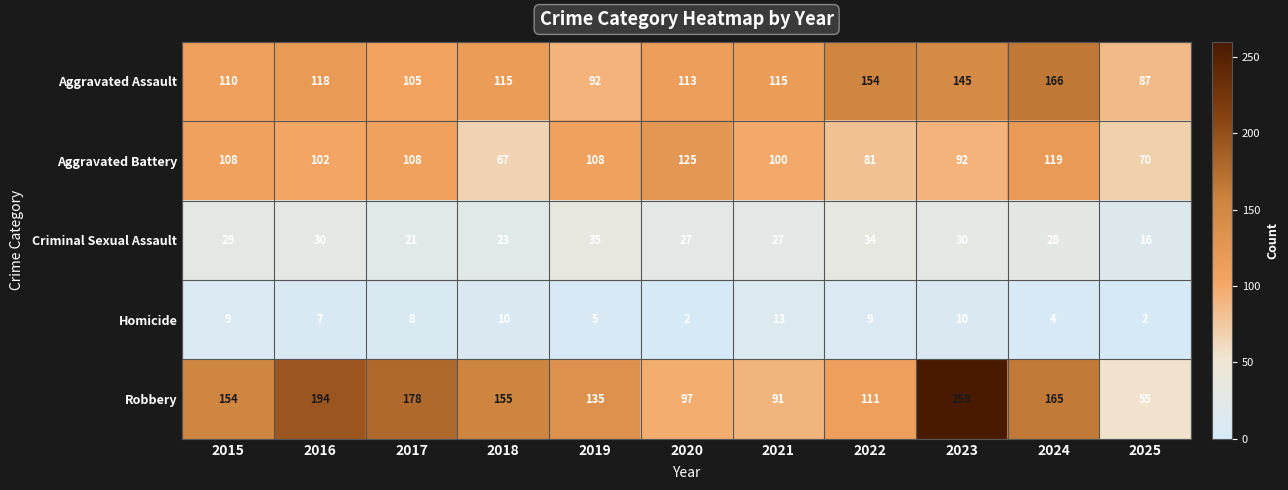

What is the sum of all Aggravated Assault values?

1320